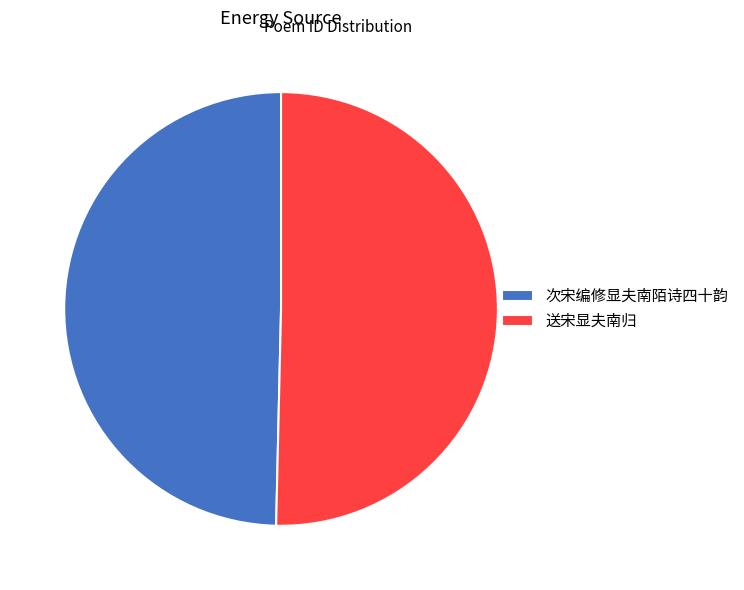

Which slice is the smallest?

次宋编修显夫南陌诗四十韵